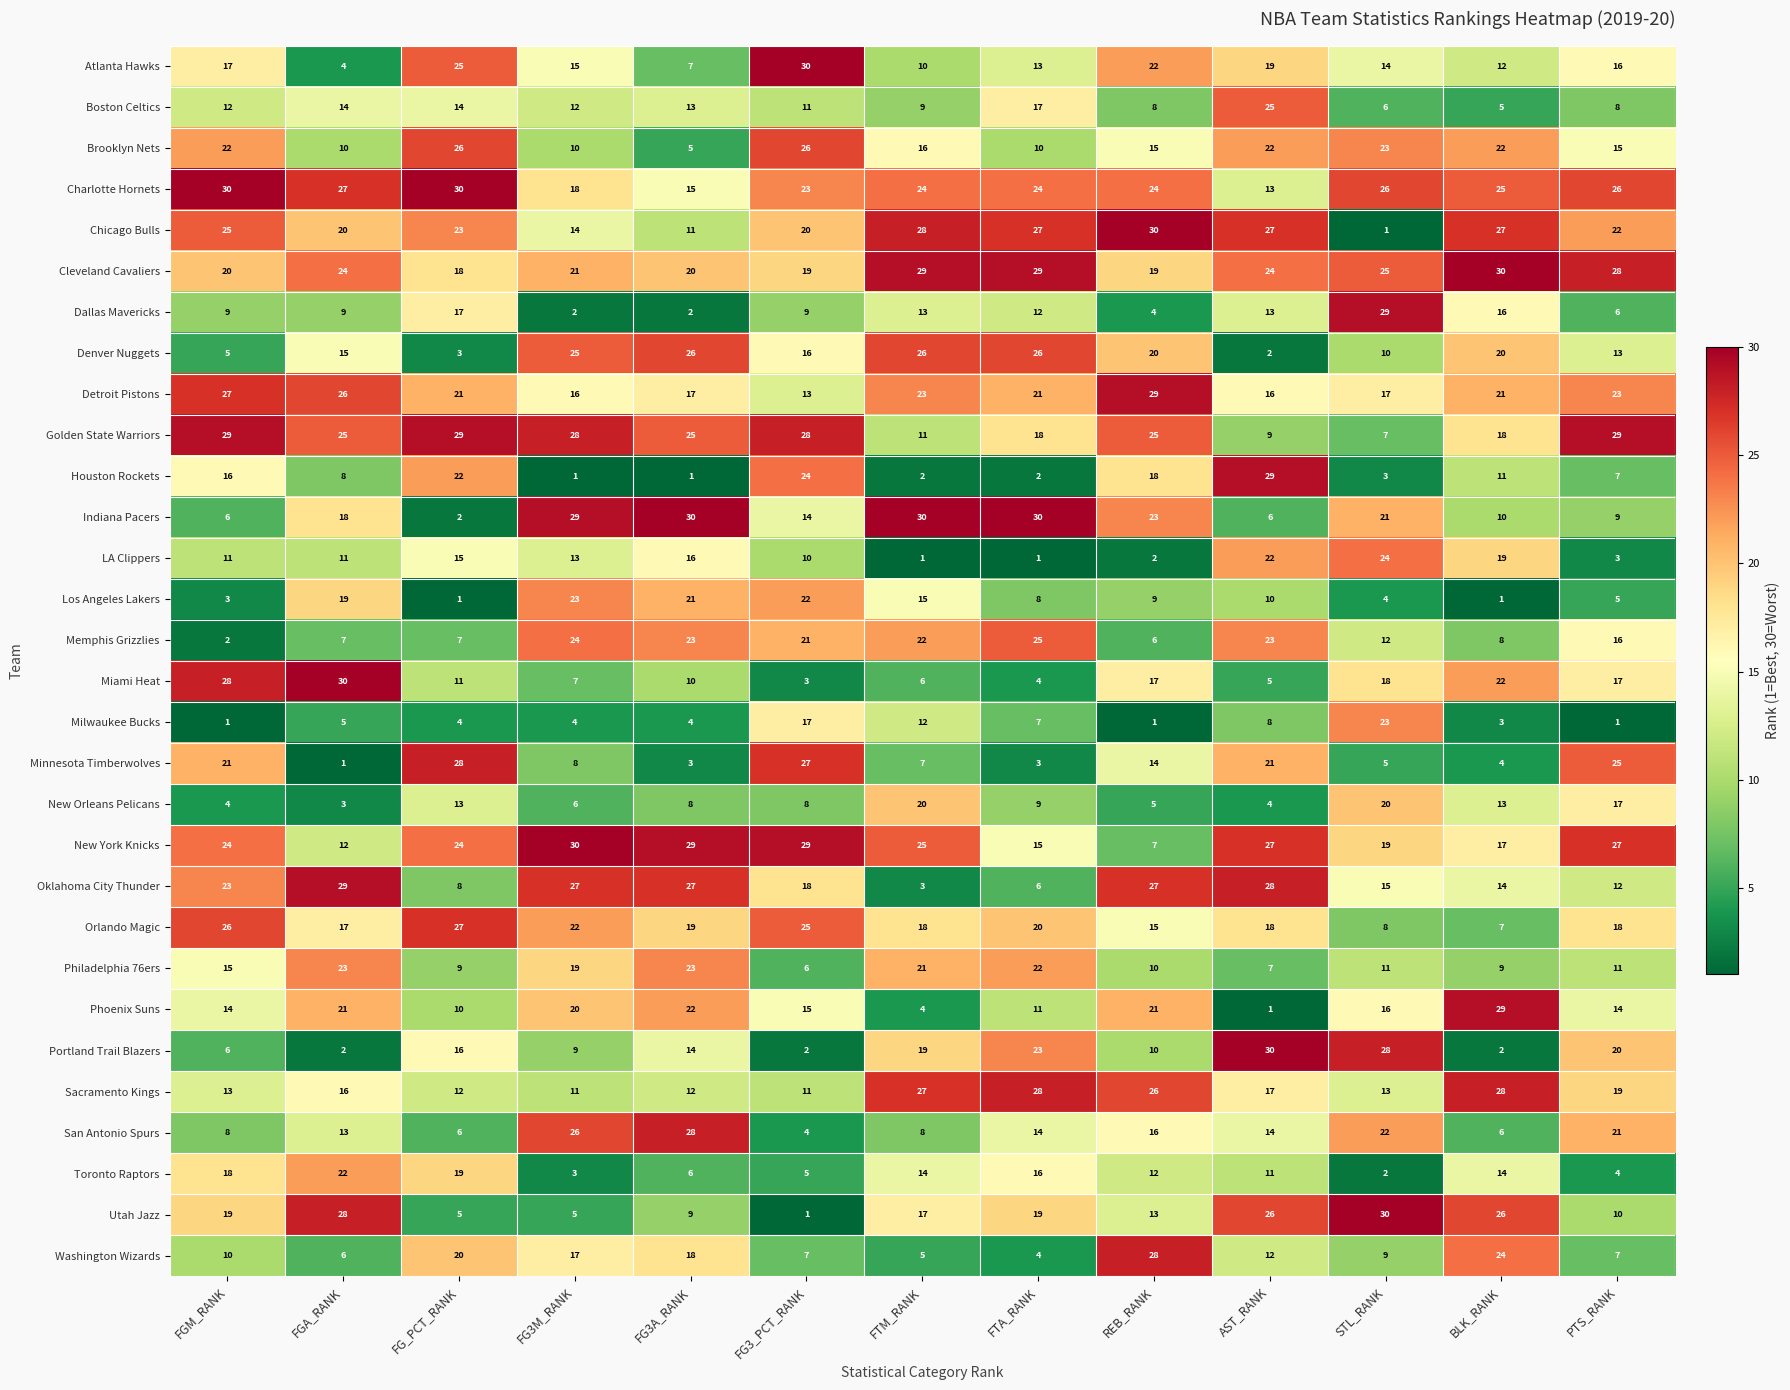

Where is Milwaukee Bucks nearest to the value 12?

FTM_RANK